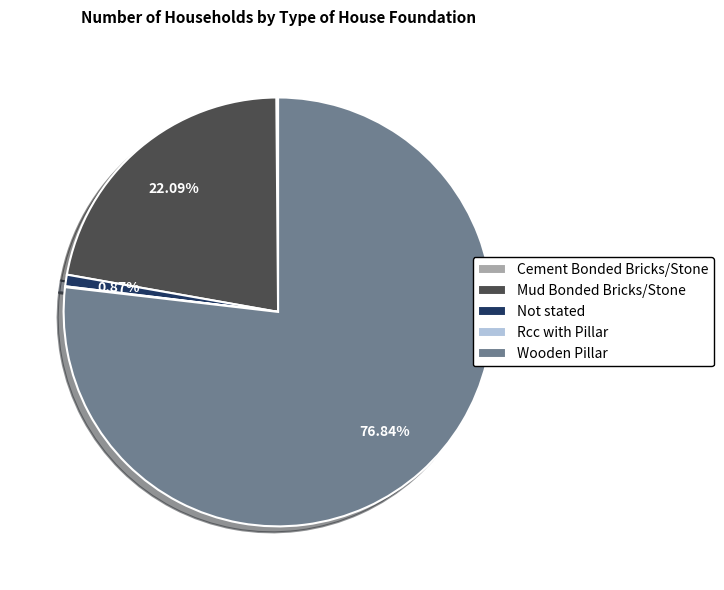

Which category accounts for the majority?

Wooden Pillar